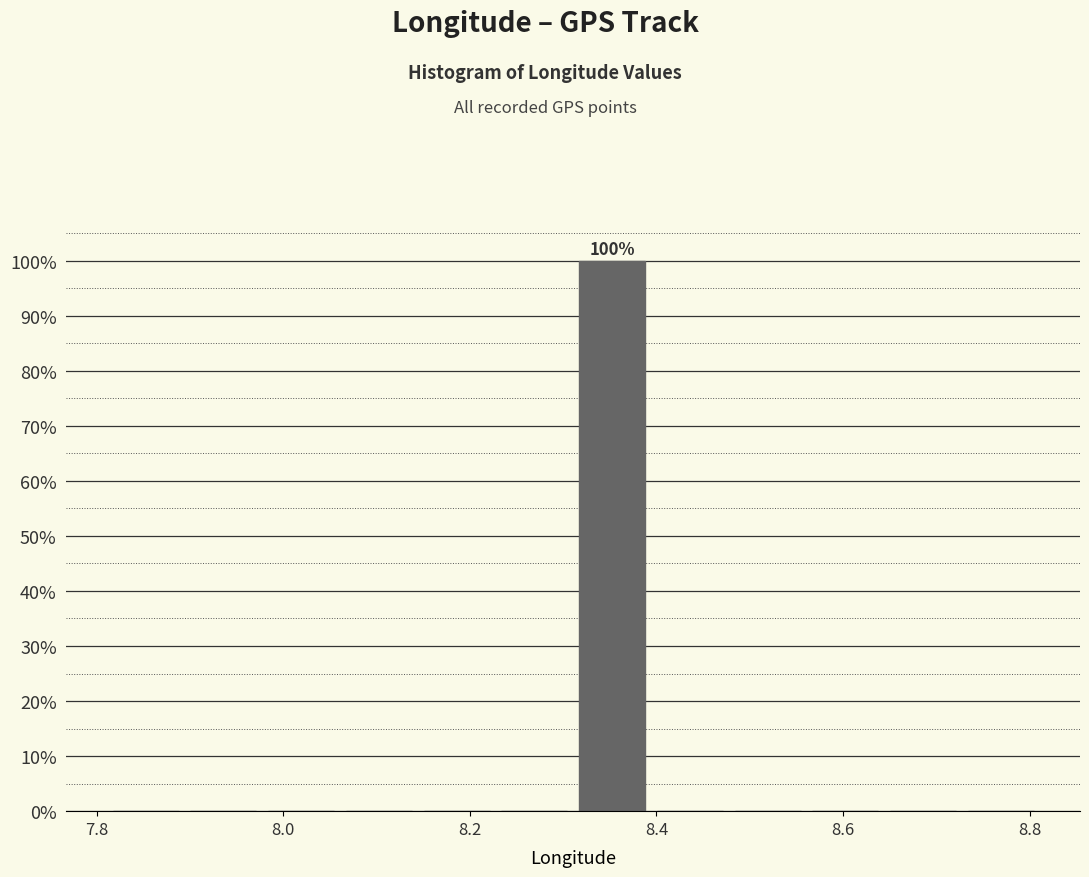

Which range on the x-axis has the tallest bar?

8.32 to 8.40